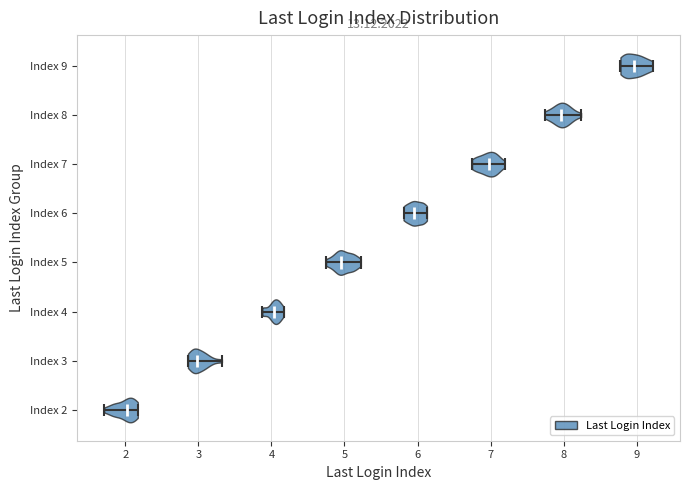

Which violin has the furthest to the left median line?

Index 2